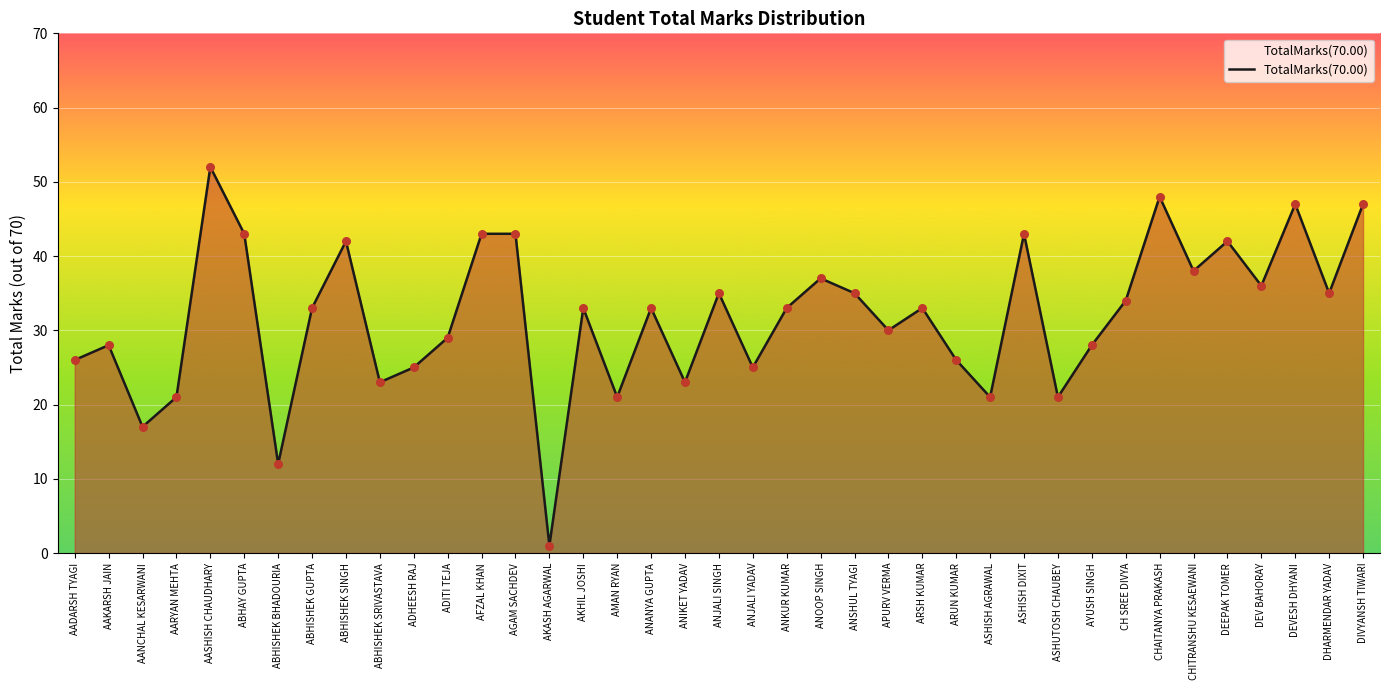

What is the change in value from ABHISHEK SINGH to APURV VERMA?

-12